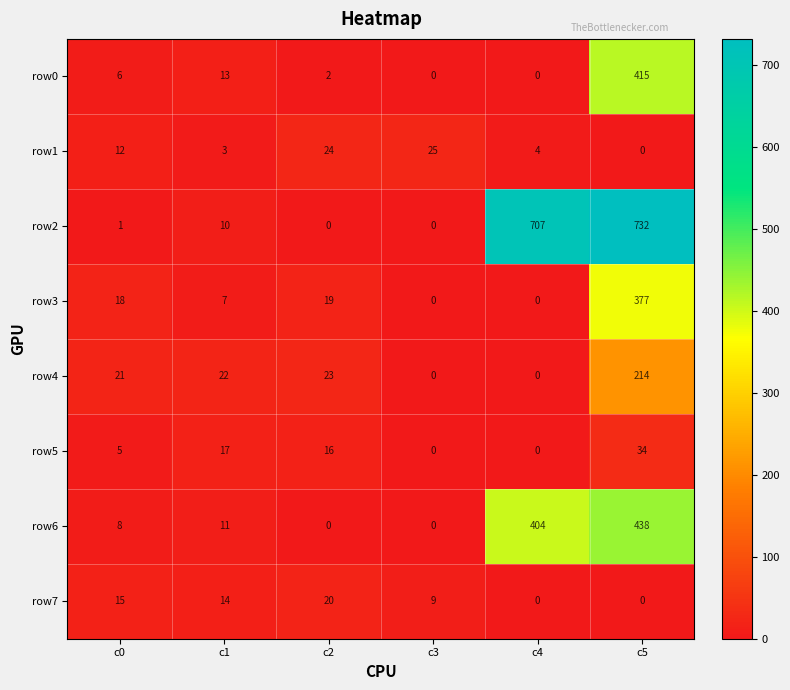

Count the number of data series in this chart.

8